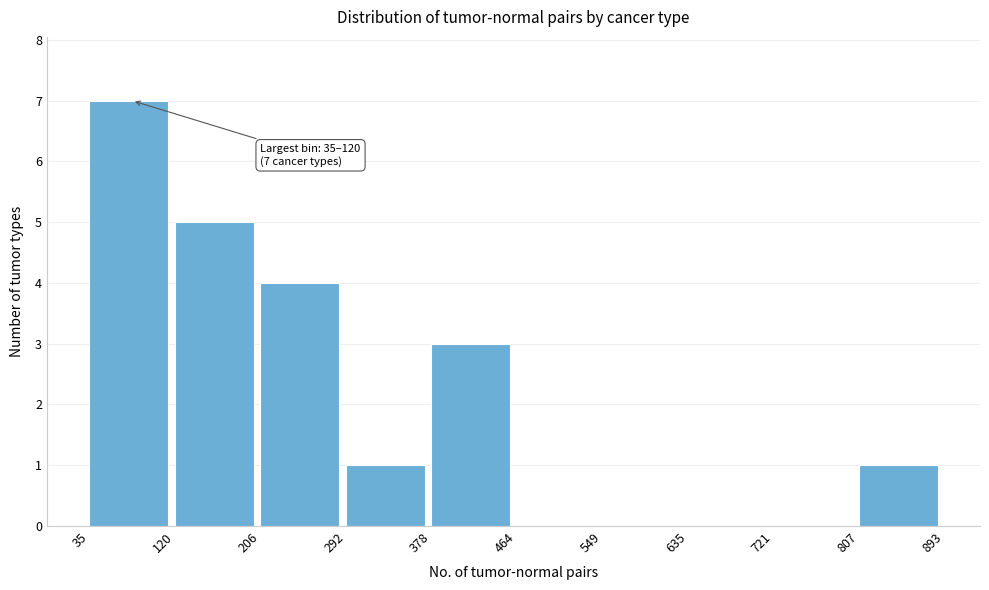

Over which range of the x-axis is the bar tallest?

35 to 120